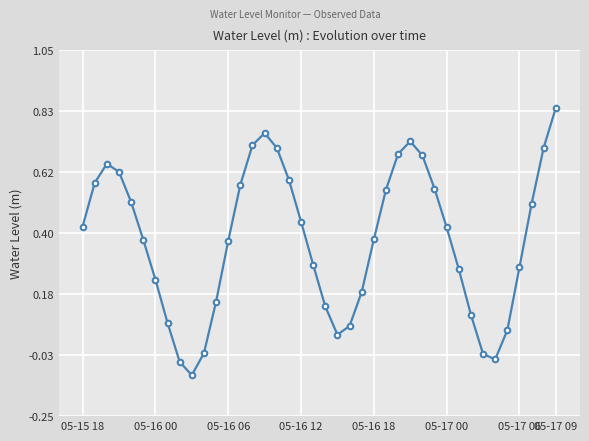

What is the difference between the maximum and second lowest values?

0.9